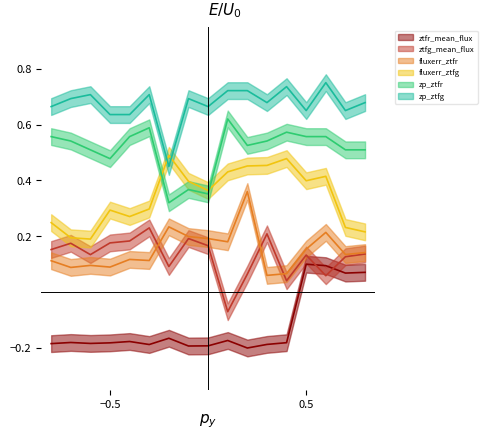

Rank the series by their maximum value, from highest to lowest.

zp_ztfg, zp_ztfr, fluxerr_ztfg, fluxerr_ztfr, ztfg_mean_flux, ztfr_mean_flux